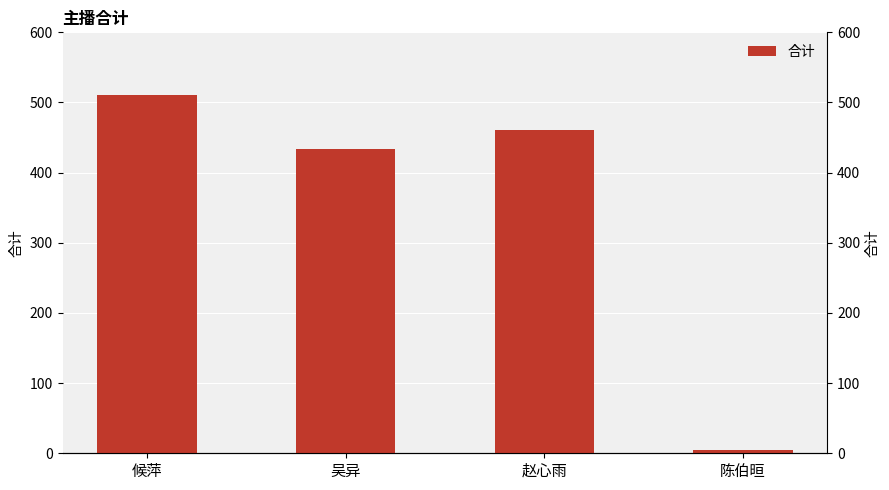

Reading left to right, list all the values displayed in this chart.

510.2	433.2	460.8	4.3